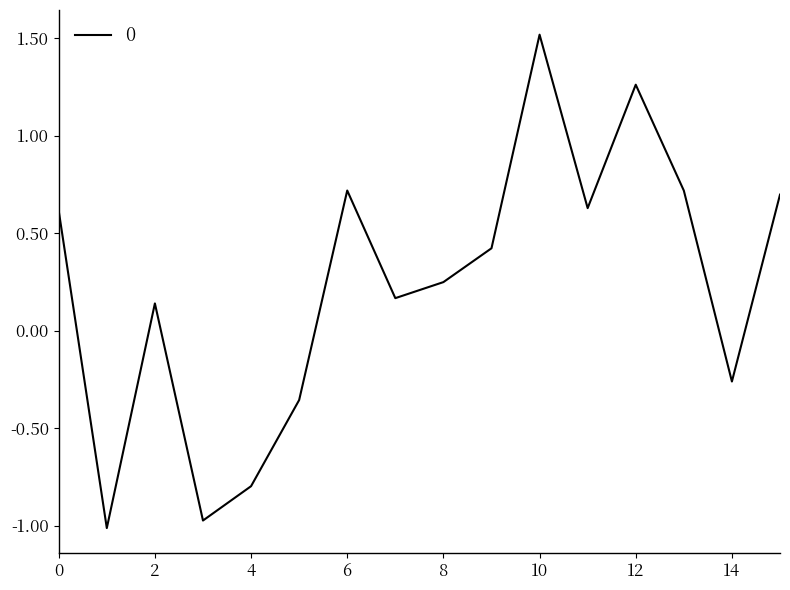

How many categories are shown in the chart?

16